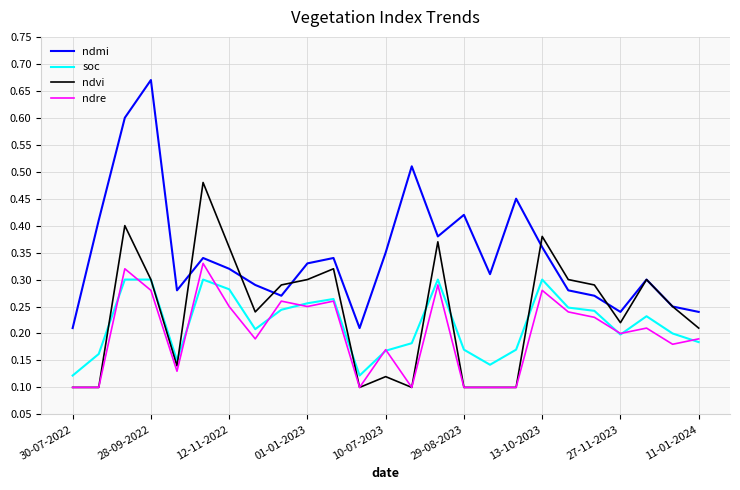

True or false: soc and ndmi cross at least once.

False